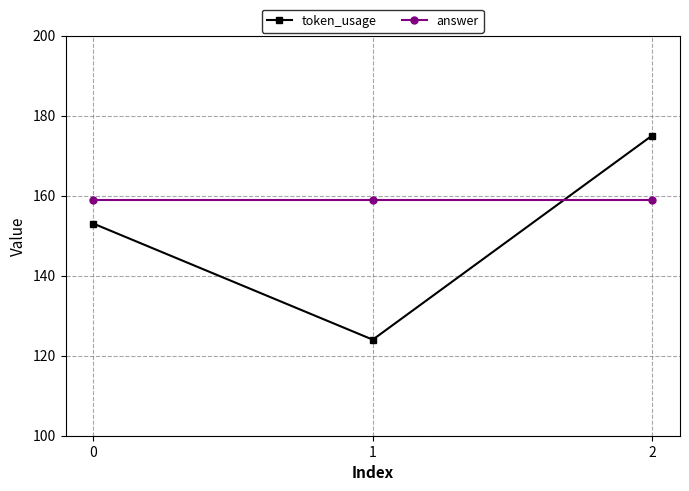

How many data points does each series have?

3